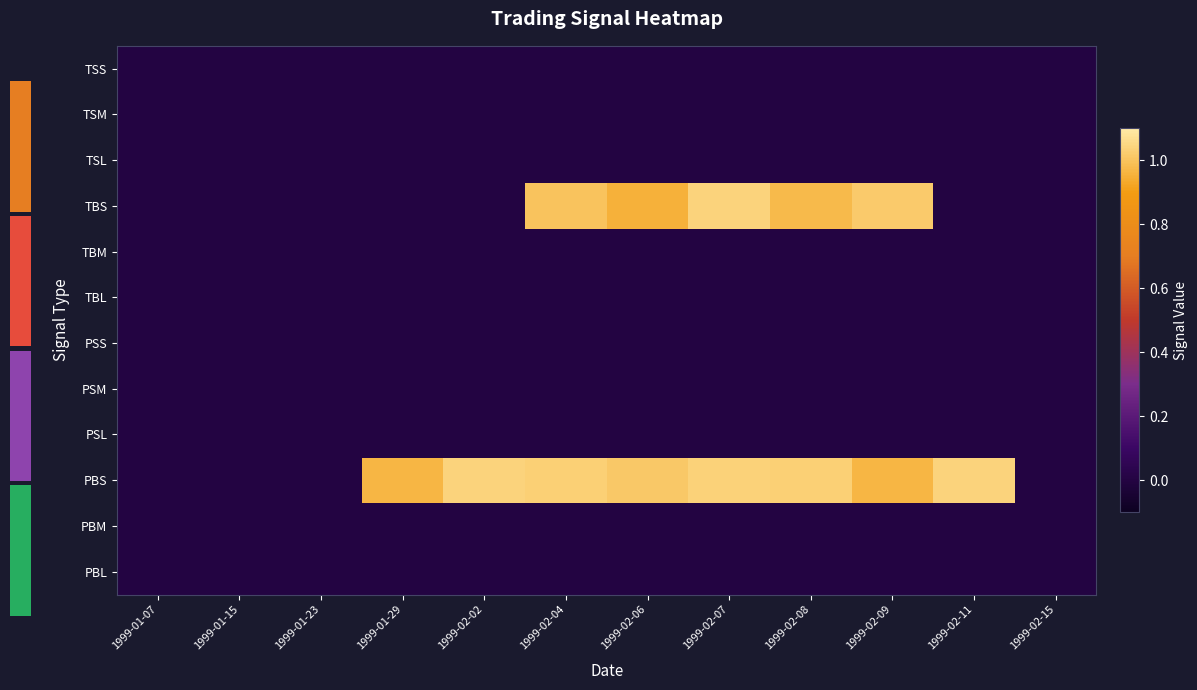

List the series in order of their peak value, lowest first.

TSS, TSM, TSL, TBM, TBL, PSS, PSM, PSL, PBM, PBL, TBS, PBS